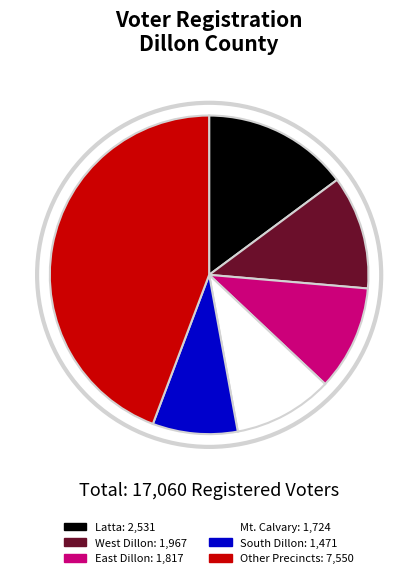

Is there a majority slice in this chart?

No